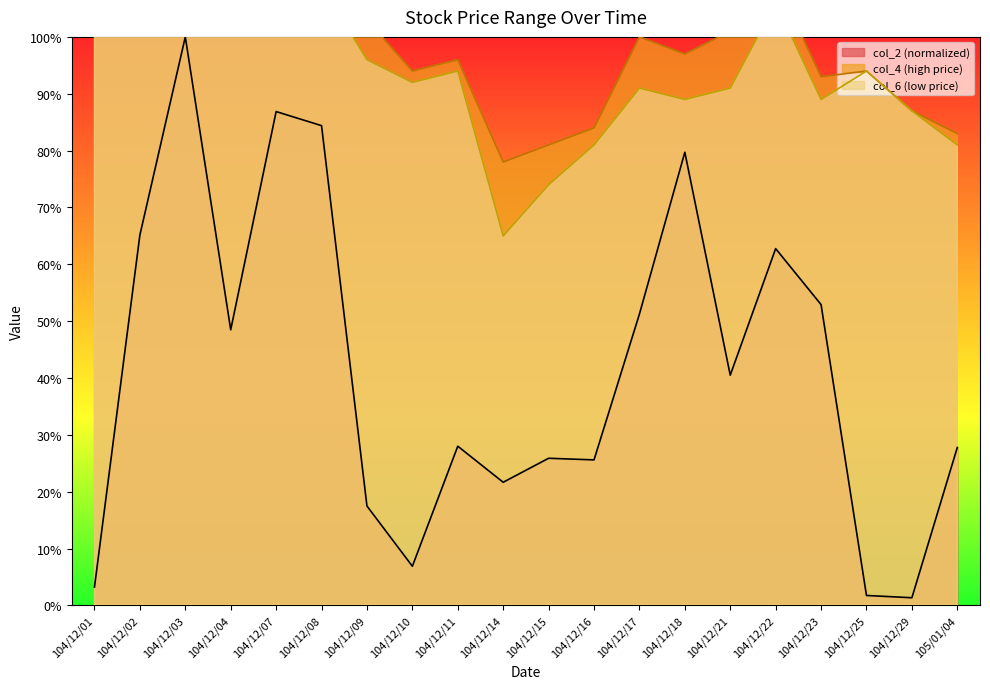

What is the label of the 13th point from the left?

104/12/17